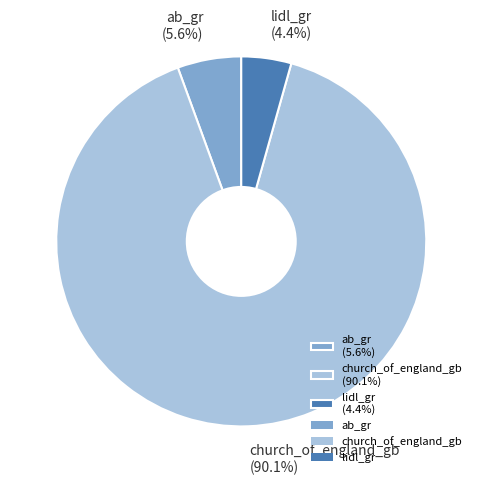

How many segments does this pie chart have?

3